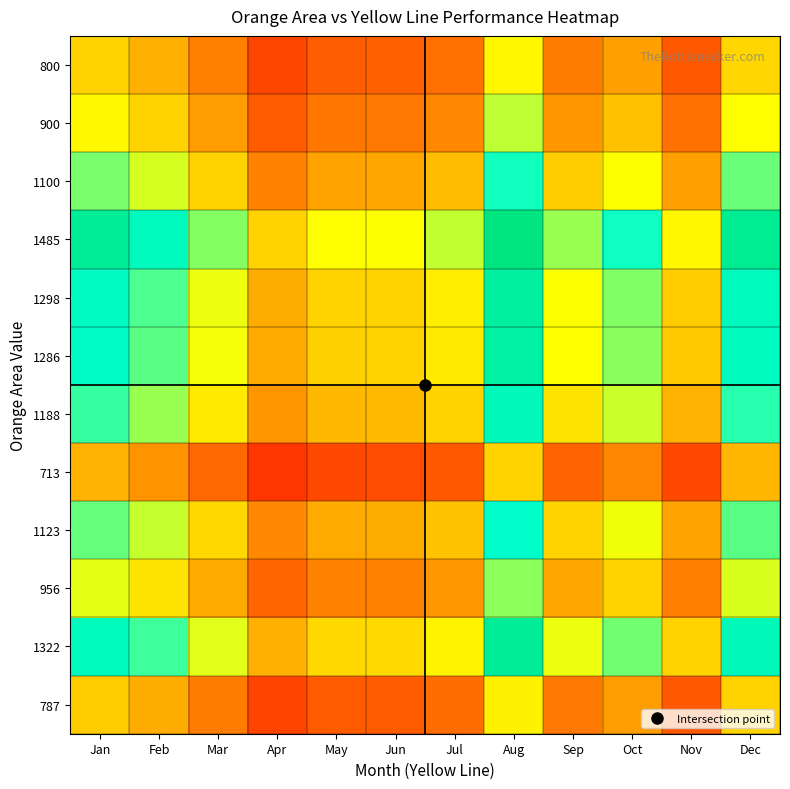

Count the number of categories in the chart.

12